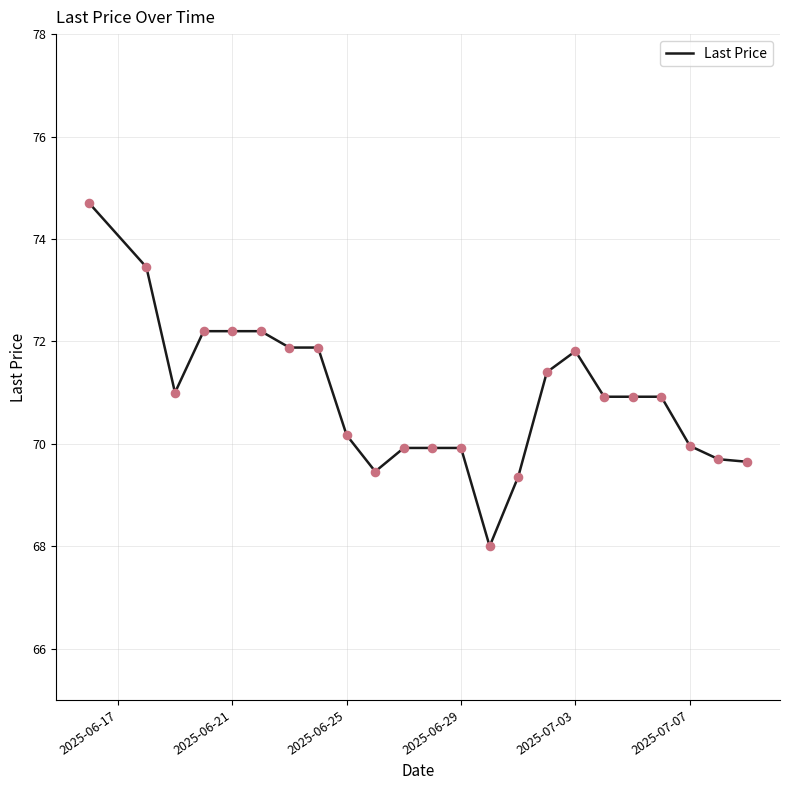

What is the difference between the maximum and minimum values?

6.7